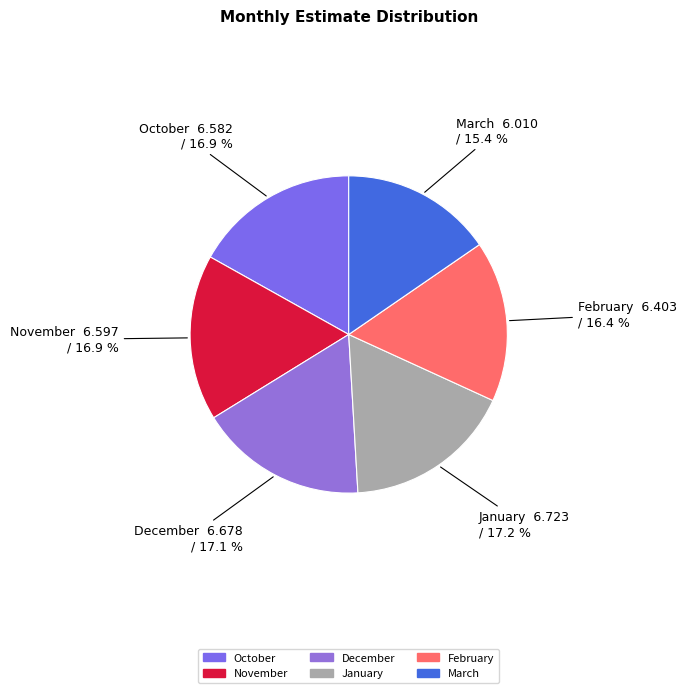

Does November represent more than half of the total?

No